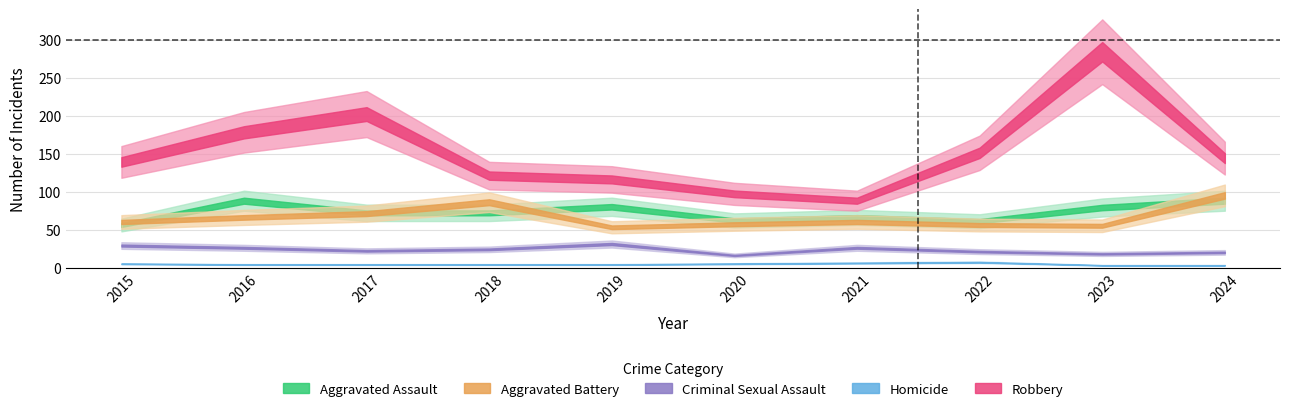

True or false: Aggravated Battery has a value of 164 at 2024.

False